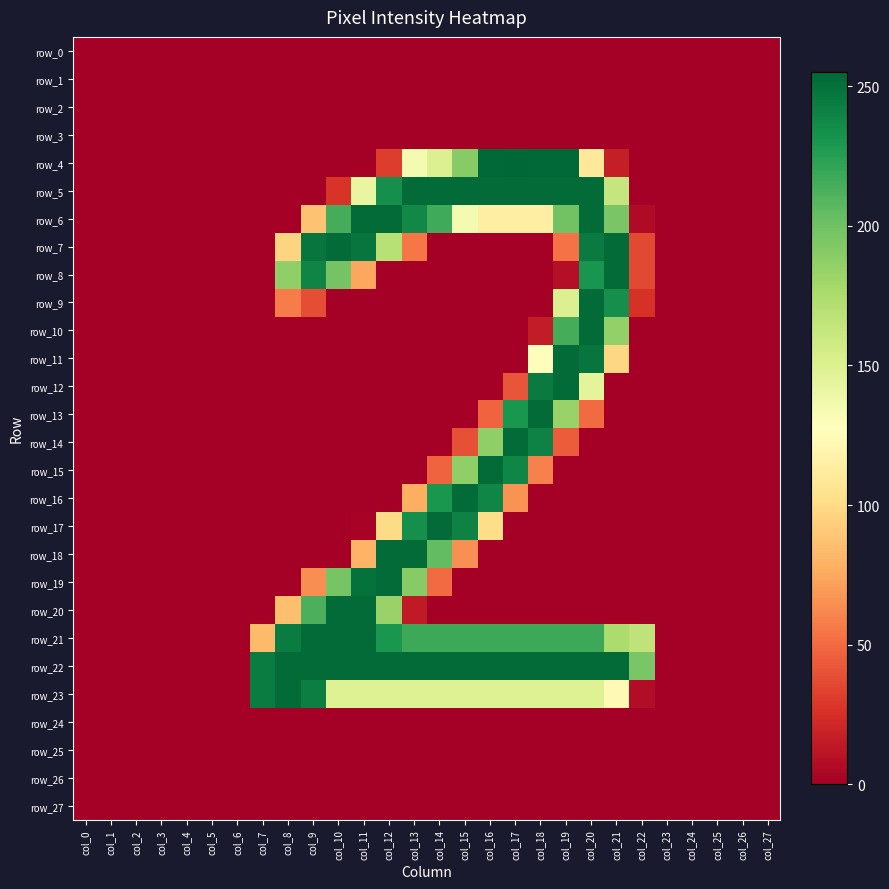

At col_20, list the series in order from smallest to largest.

row_0, row_1, row_2, row_3, row_14, row_15, row_16, row_17, row_18, row_19, row_20, row_24, row_25, row_26, row_27, row_13, row_4, row_12, row_23, row_21, row_8, row_7, row_11, row_5, row_6, row_9, row_10, row_22